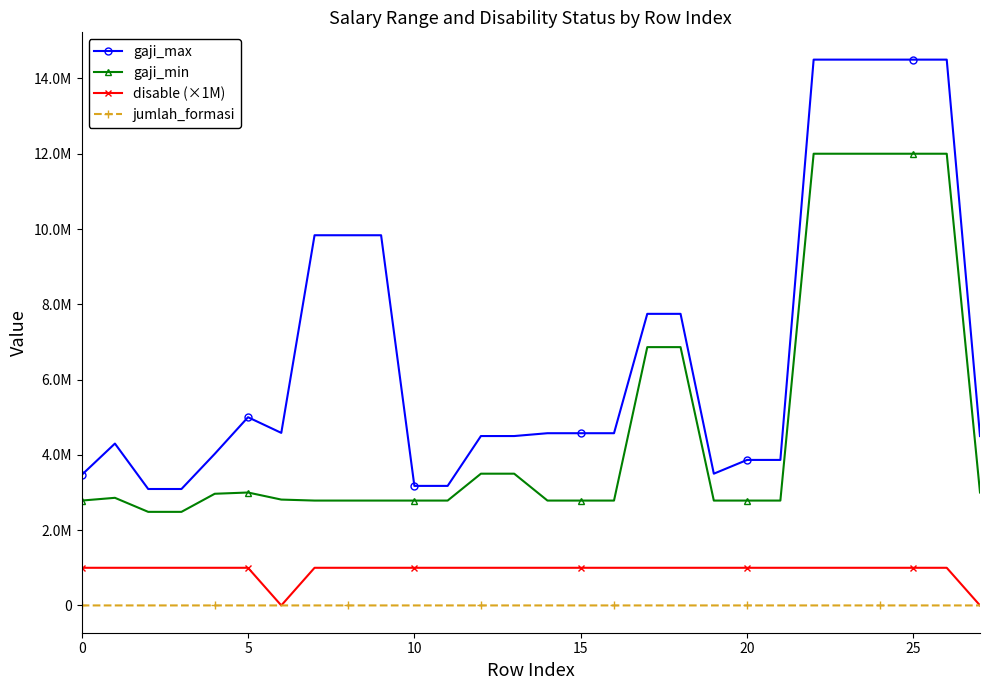

Is this an area chart (filled region under the line)?

No